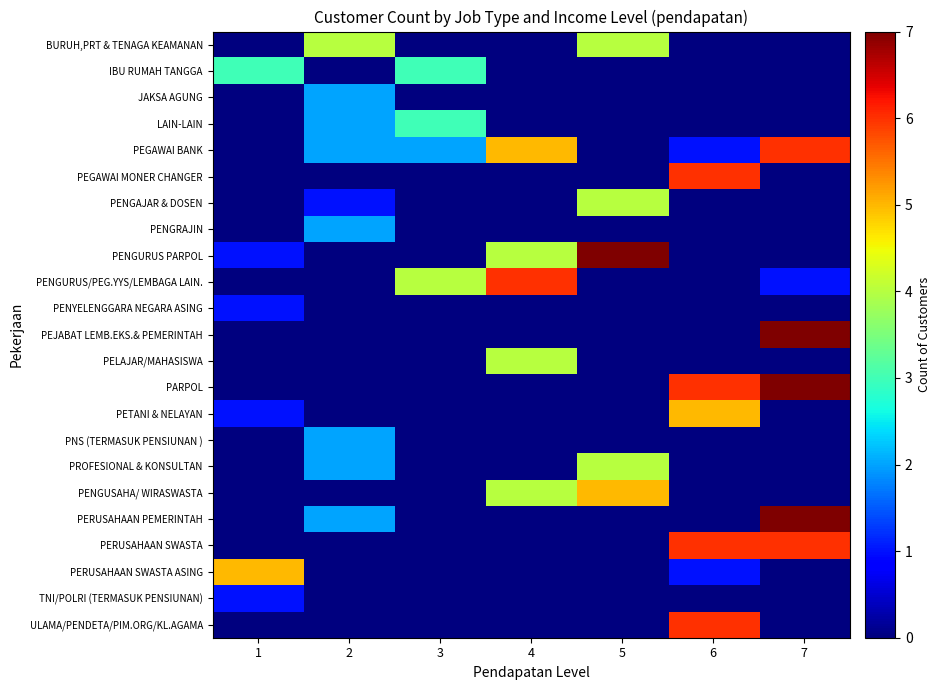

Count the number of data series in this chart.

23